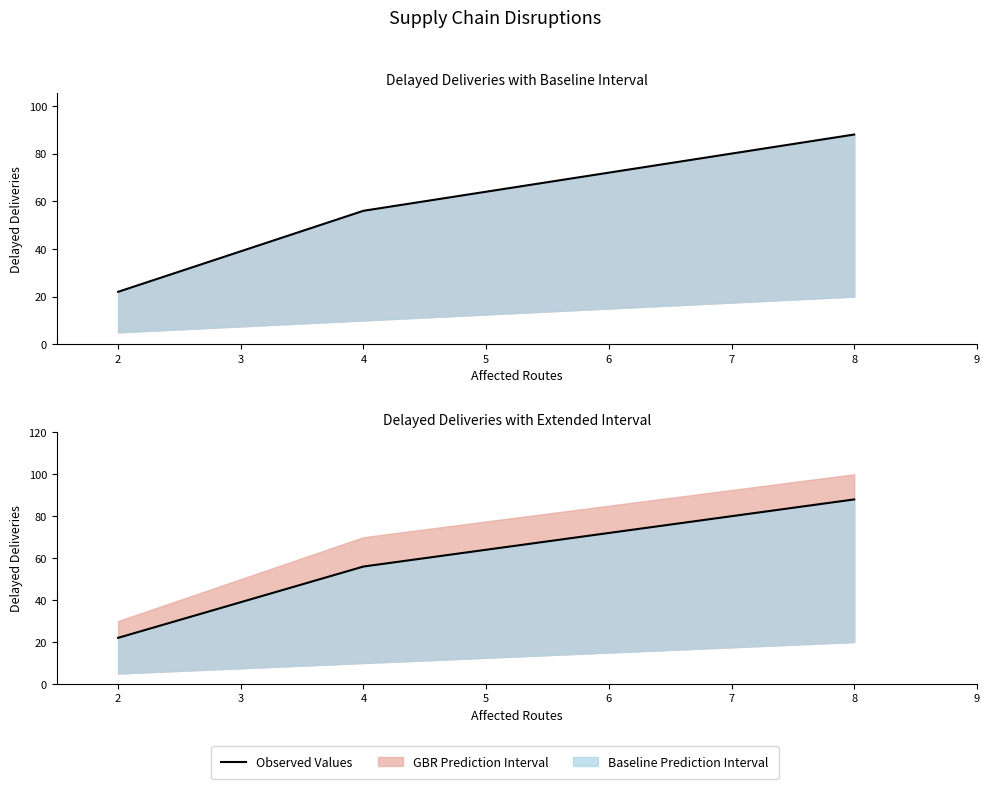

Count the number of categories in the chart.

3